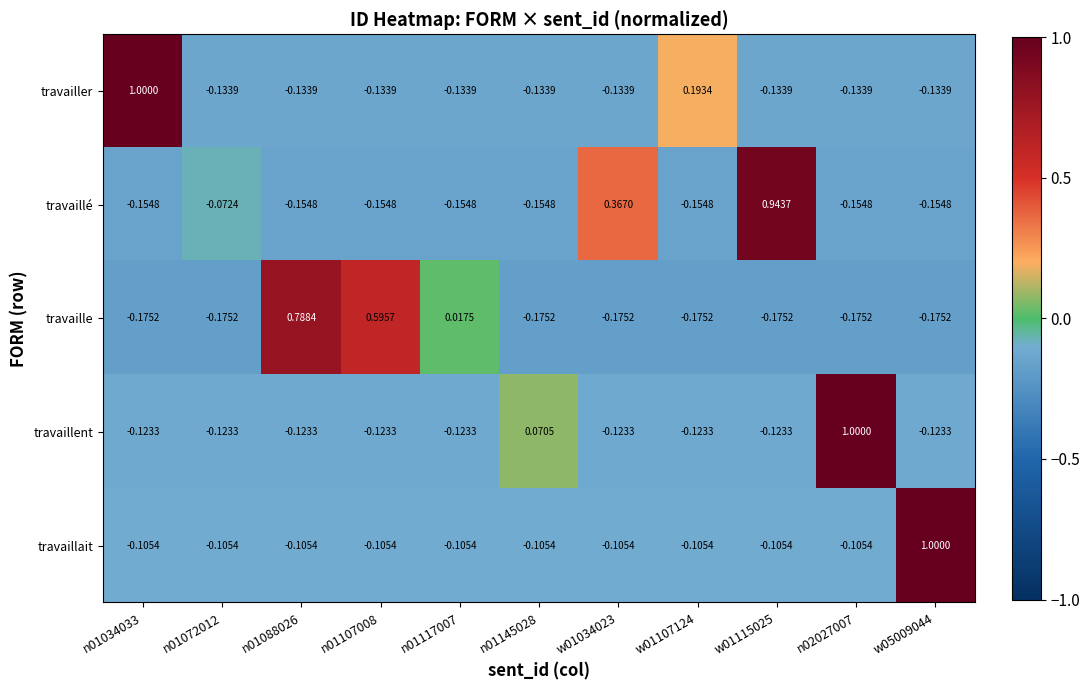

What is the total value across all series at n01072012?

-0.6